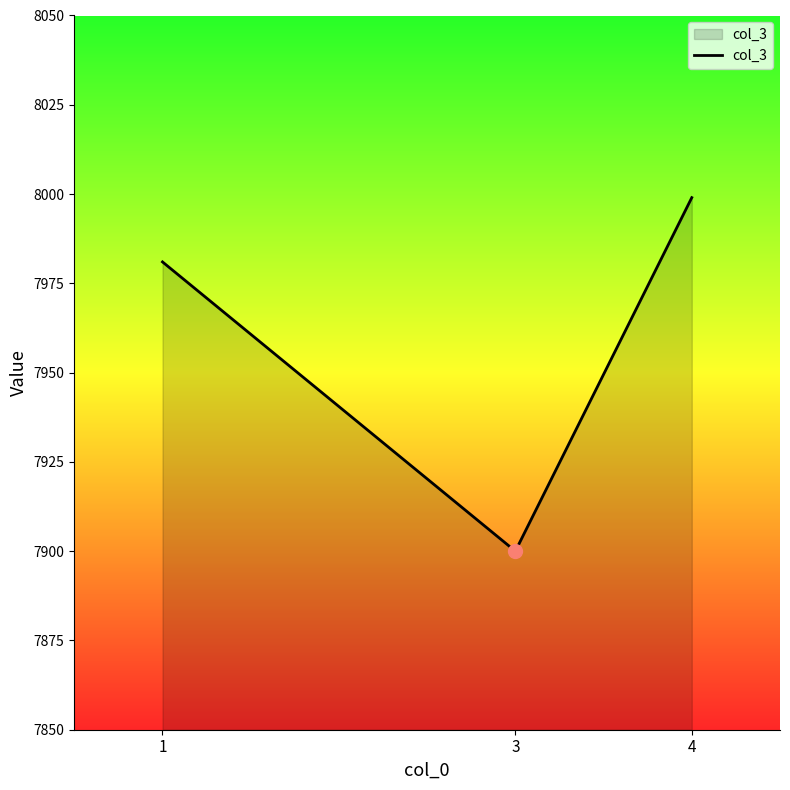

What is the difference between the values at 4 and 1?

18